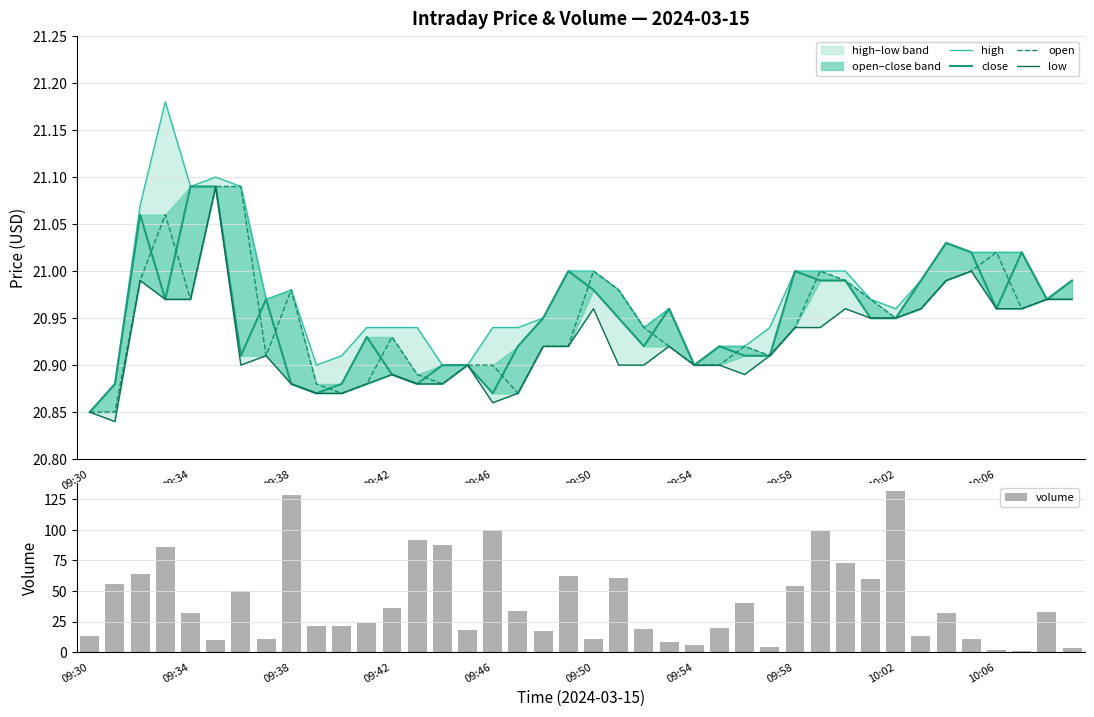

The value of volume at 30 is 124.3. True or false?

False